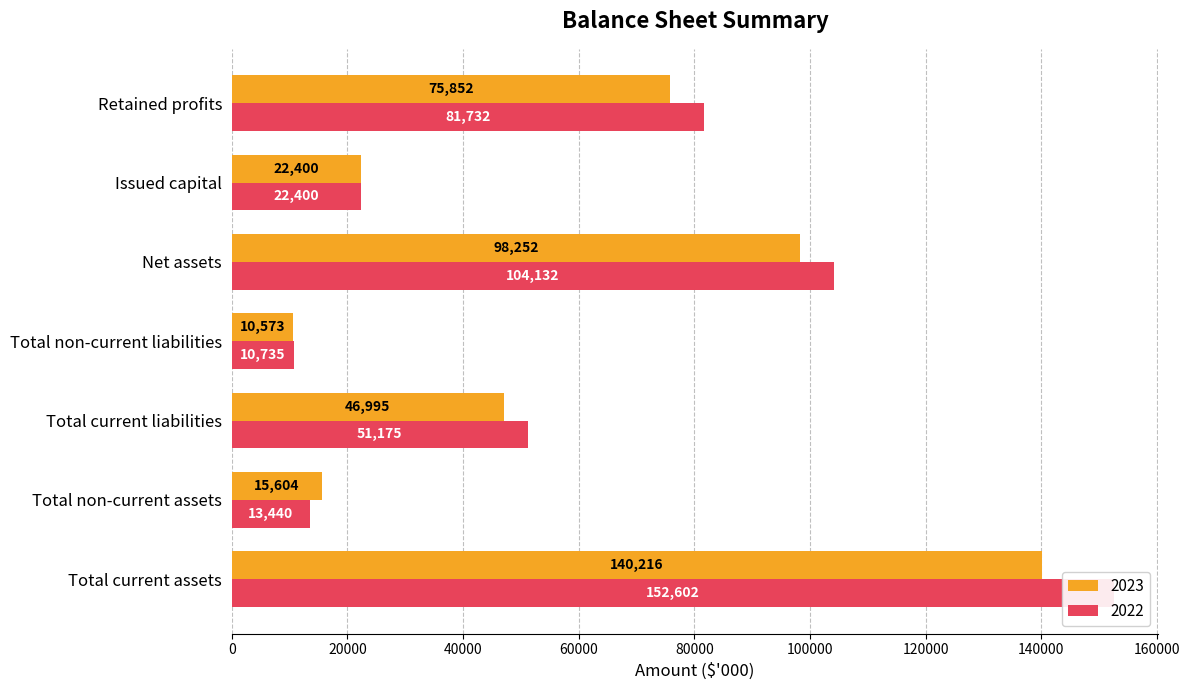

True or false: 2023 has a value of 14435 at Total non-current liabilities.

False